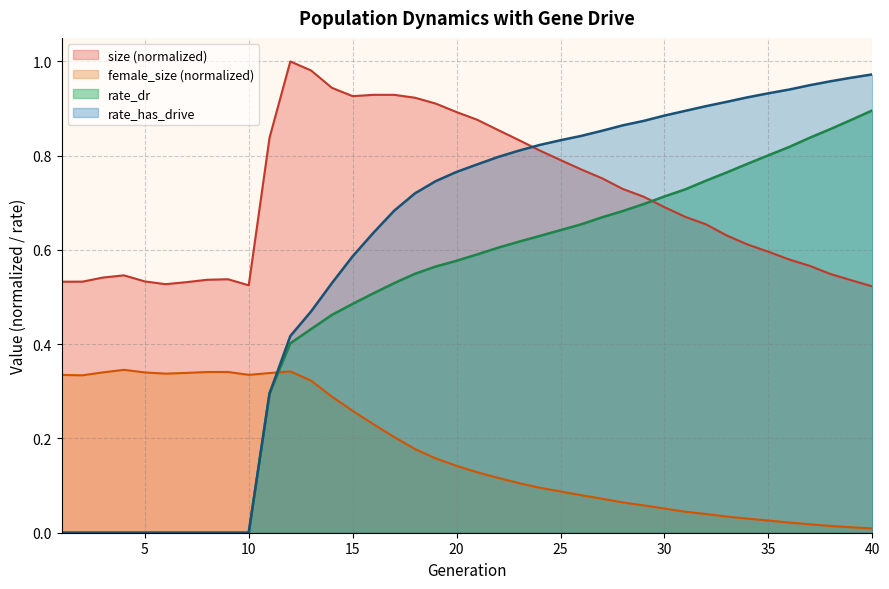

Which series changed the most between 1 and 14?

rate_has_drive